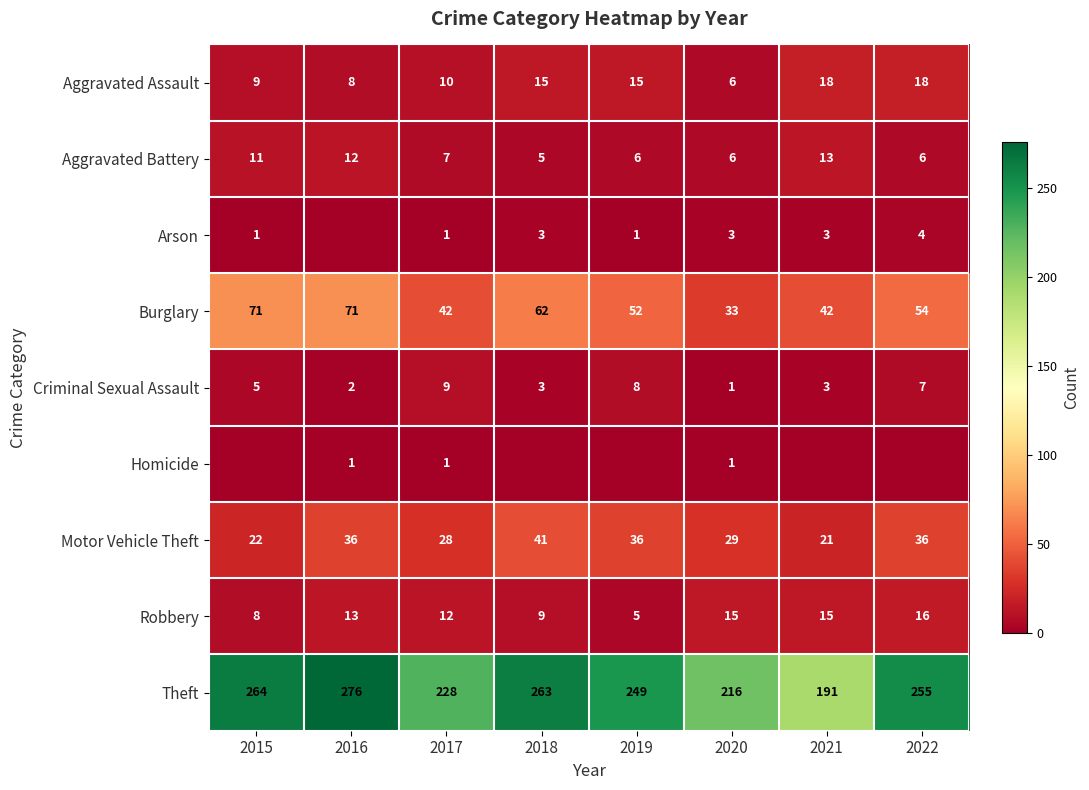

At which label does Theft first exceed 255?

2015